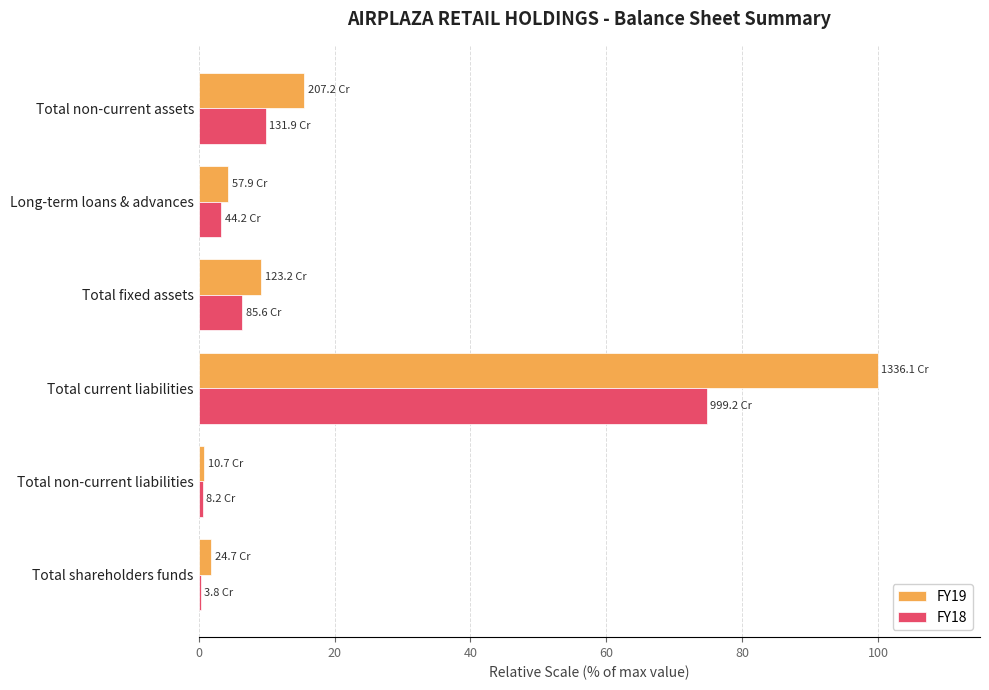

At which label is FY19 closest to 50?

Total non-current assets